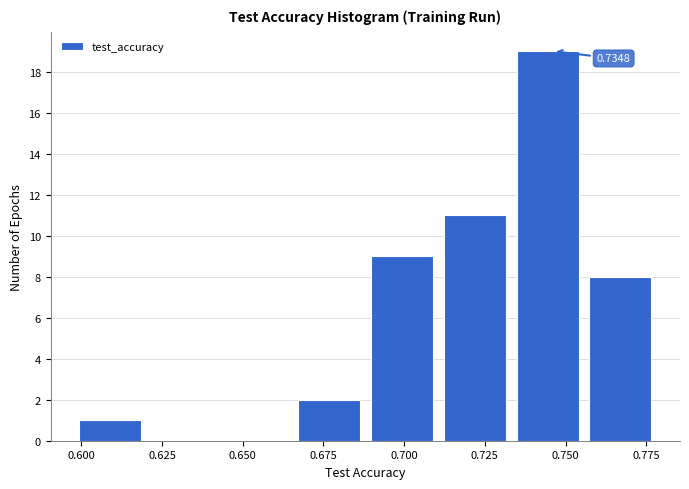

Over which range of the x-axis is the bar tallest?

0.735 to 0.755